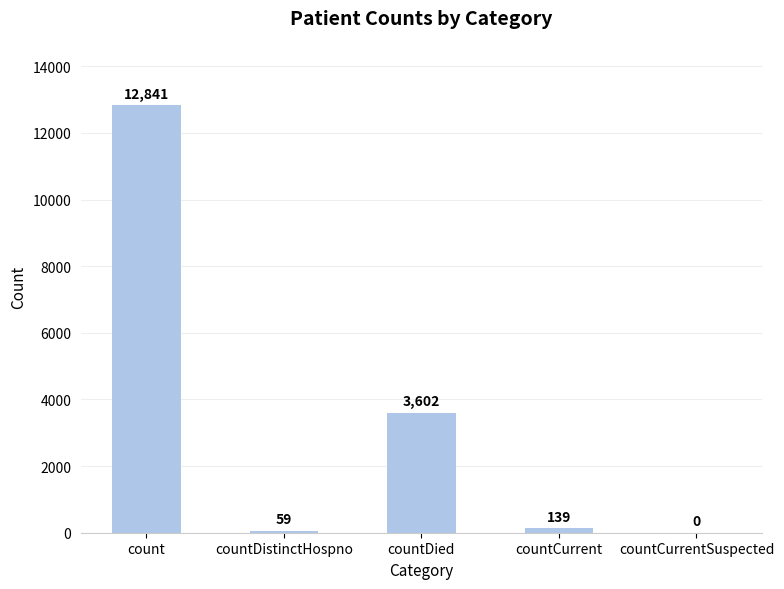

At which label is the value closest to 6420?

countDied